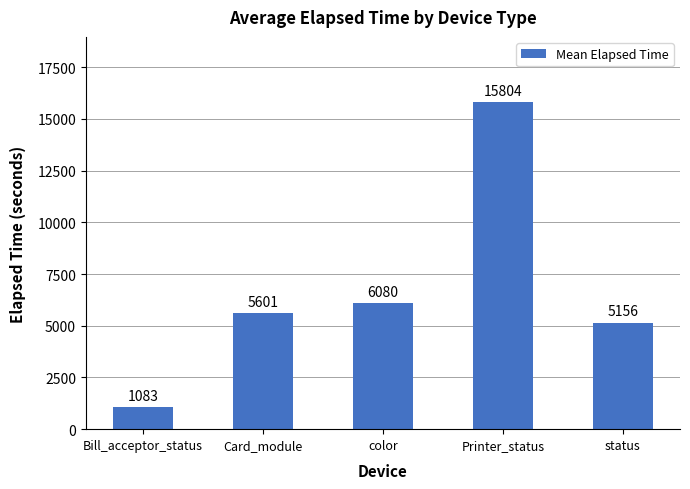

What is the difference between the values at Bill_acceptor_status and color?

4996.6